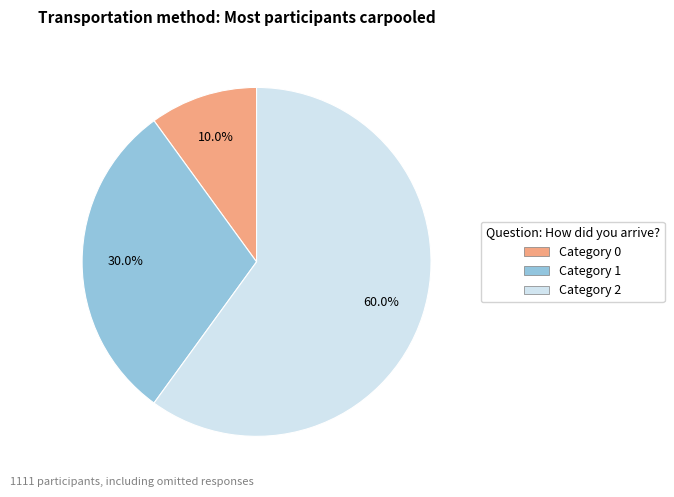

Which category has the smallest portion of the pie?

Category 0